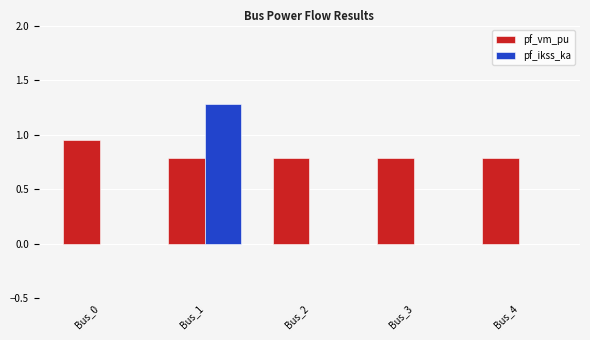

Is it true that pf_vm_pu equals 0.8 at Bus_4?

True